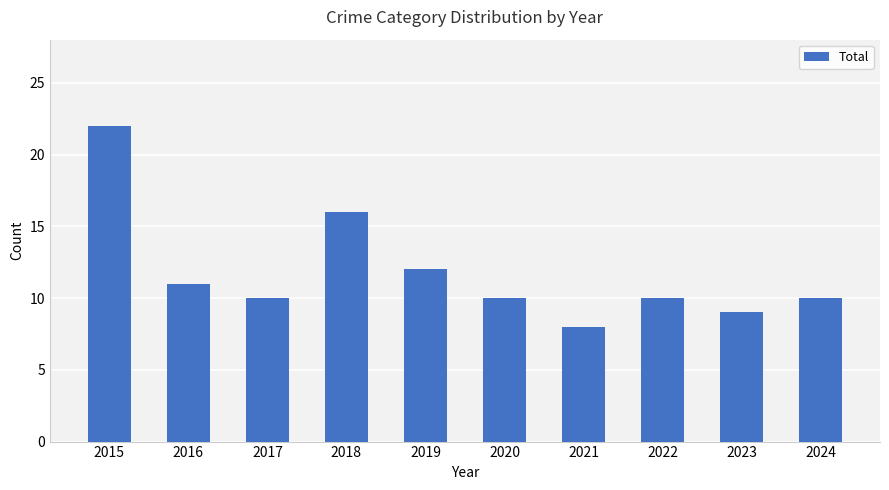

The chart shows a value of 4 at 2018. True or false?

False